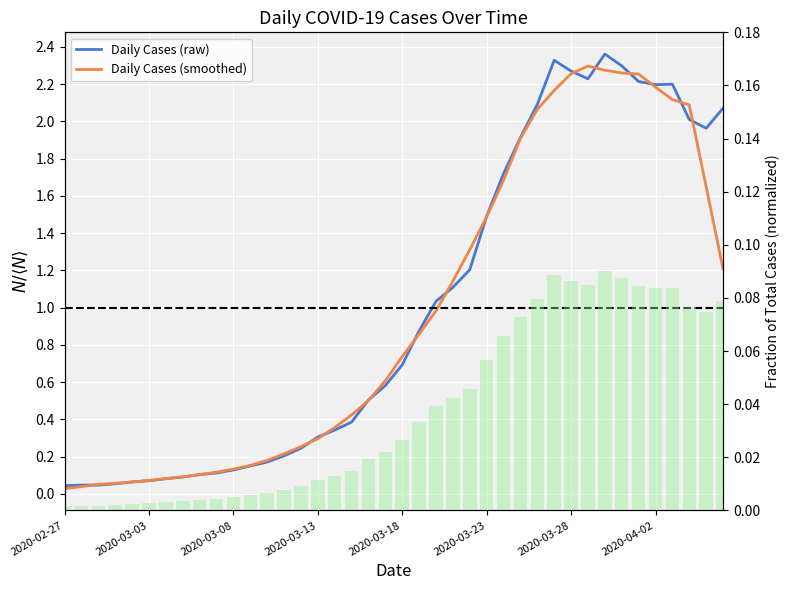

Is it true that Daily Cases (smoothed) equals 0.9 at 21?

True